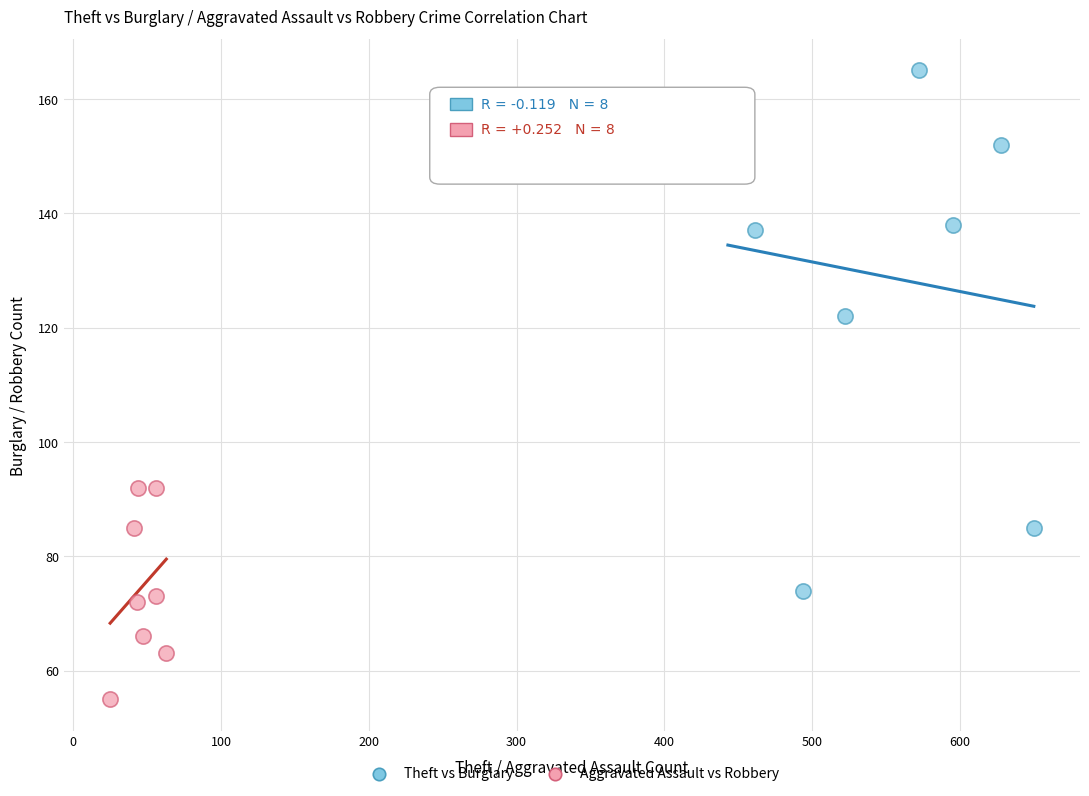

Which series has the largest Y range (max minus min)?

Theft vs Burglary